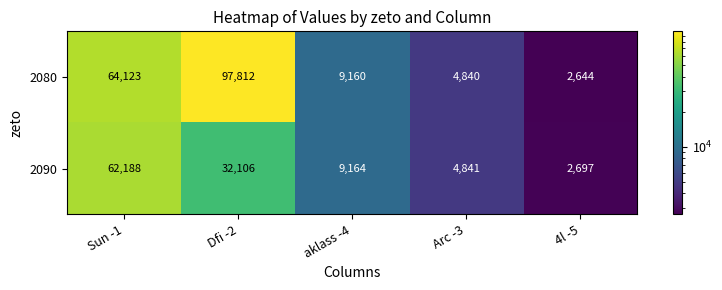

Between Sun -1 and Arc -3, which series saw the biggest shift?

2080